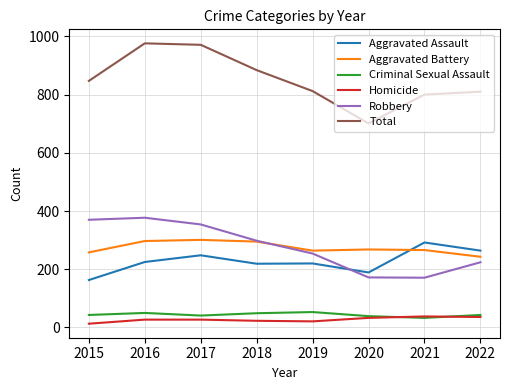

What value does the Criminal Sexual Assault series have at 2020, to the nearest 10?

40